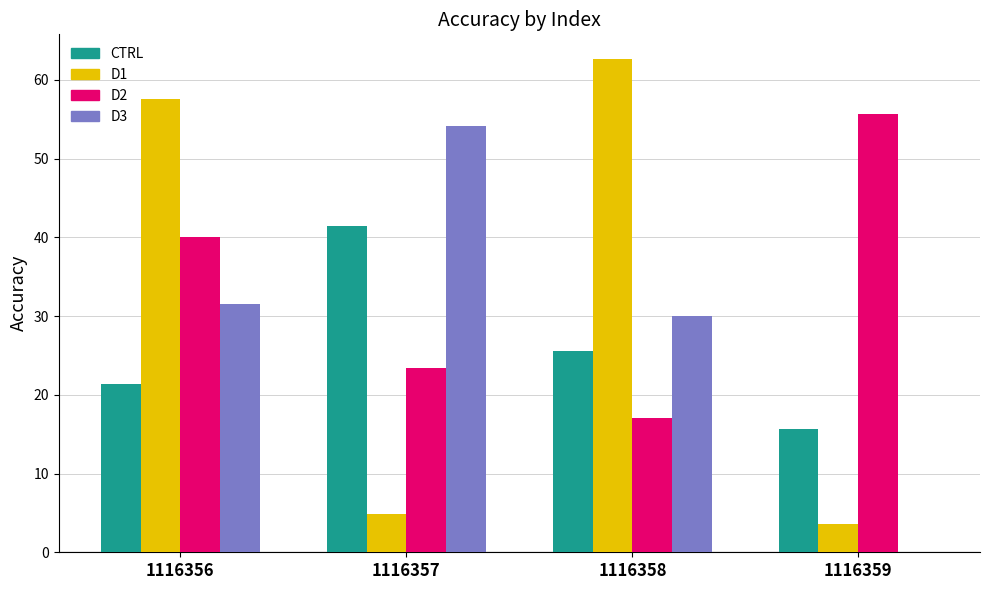

At which category is the sum across all series the highest?

1116356